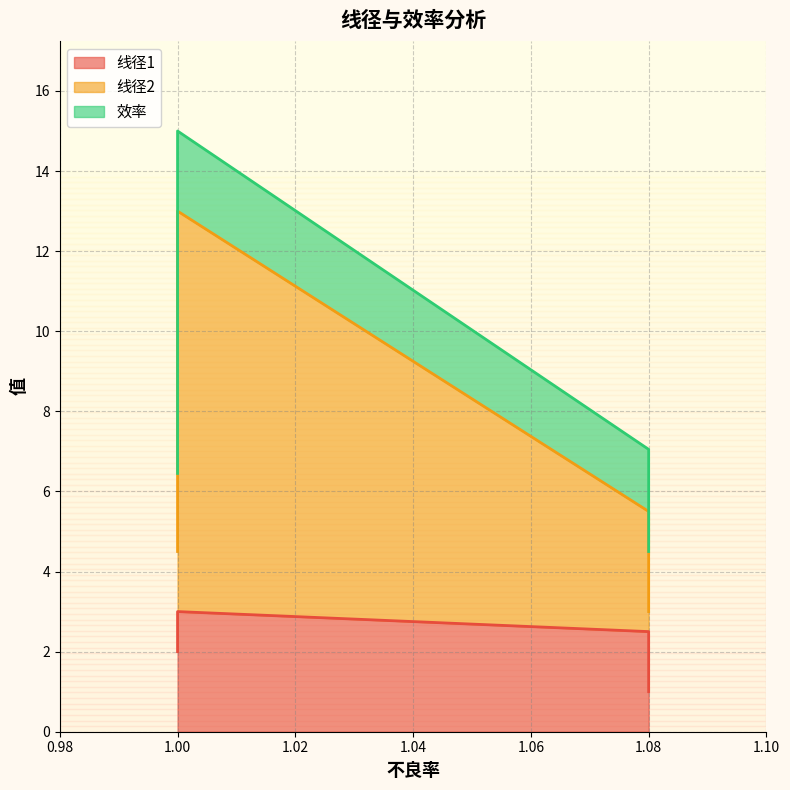

Reading left to right, what are all the values shown in this chart?

线径1: 1.0=2.0	1.08=2.5	1.08=1.0	1.0=3.0
线径2: 1.0=2.5	1.08=3.0	1.08=2.0	1.0=10.0
效率: 1.0=1.9	1.08=1.6	1.08=1.5	1.0=2.0